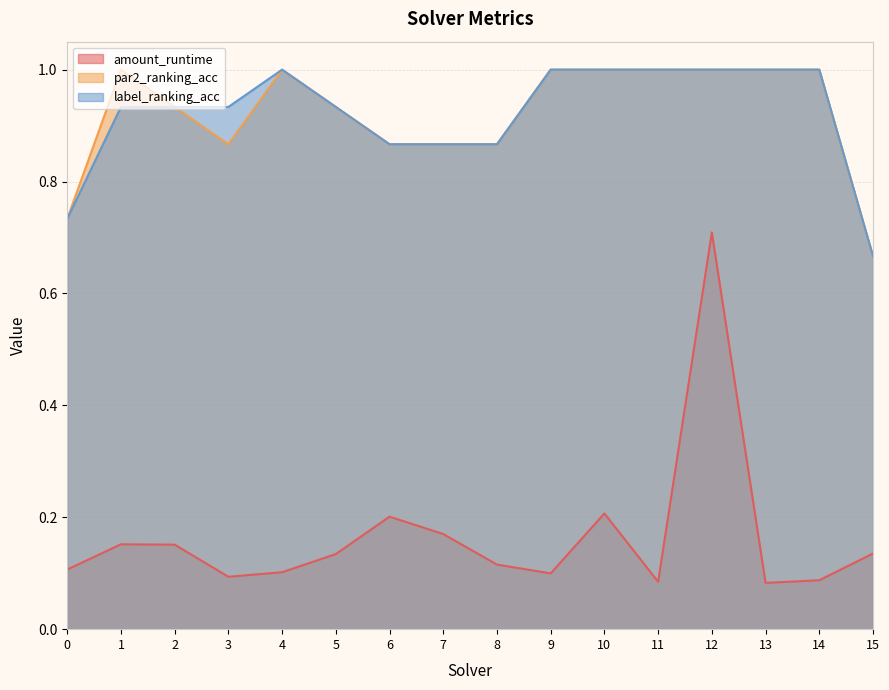

What are all the series names shown in the legend?

amount_runtime, par2_ranking_acc, label_ranking_acc